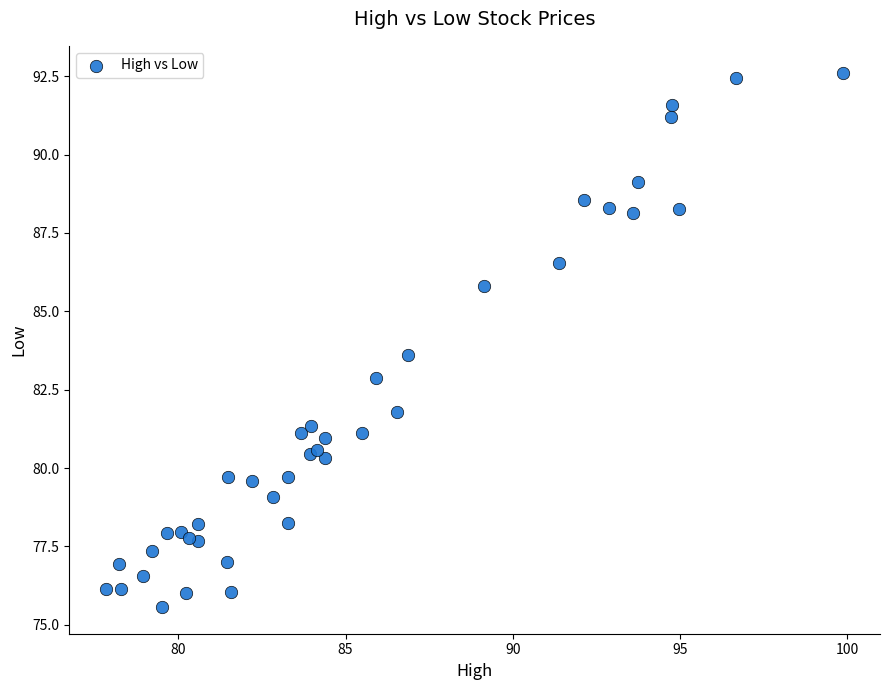

What Y value in the scatter plot is closest to 84?

83.6